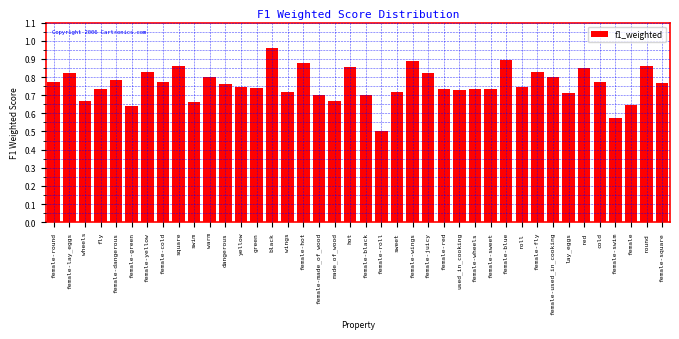

Between female-blue and used_in_cooking, which is larger?

female-blue